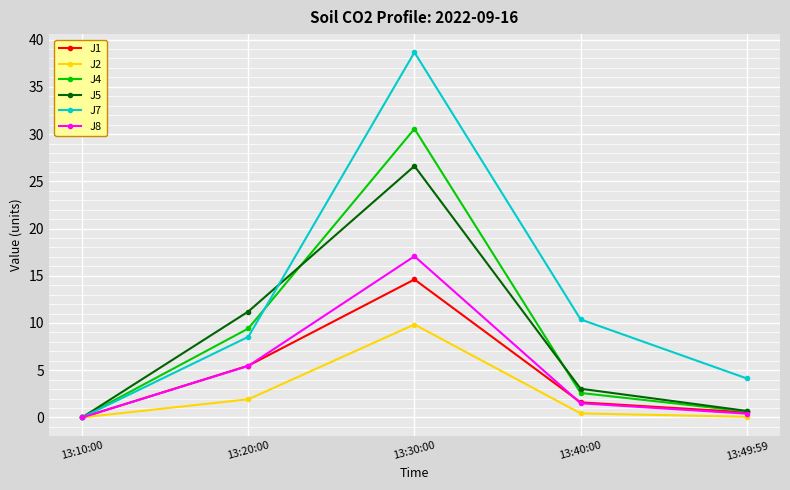

At which label is J2 closest to 4?

13:20:00